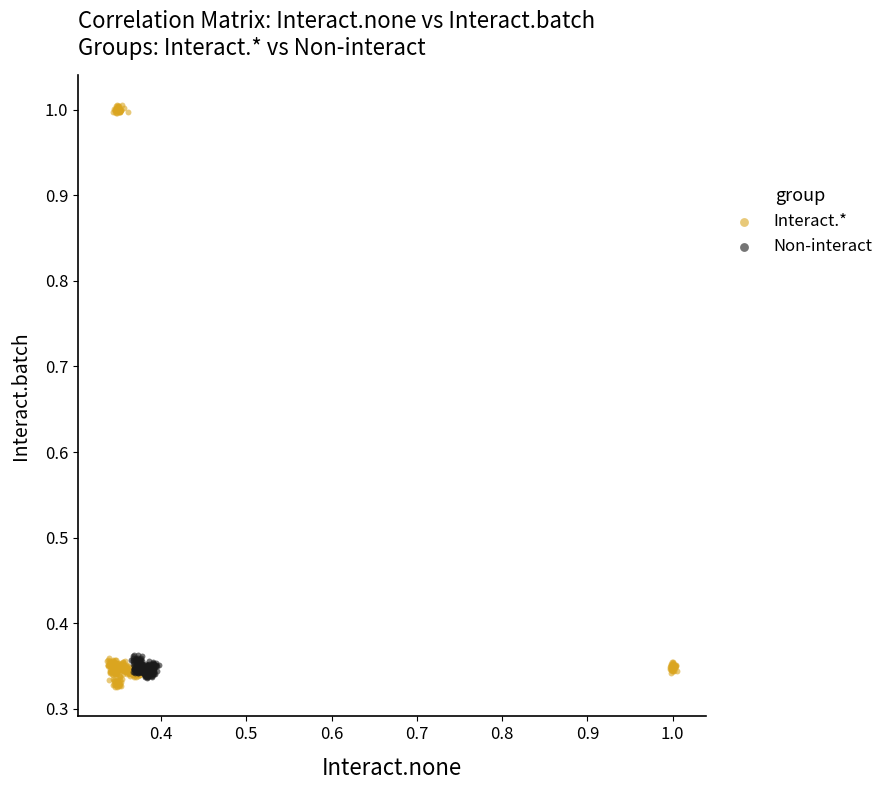

Which series has the widest spread of Y values?

Interact.*